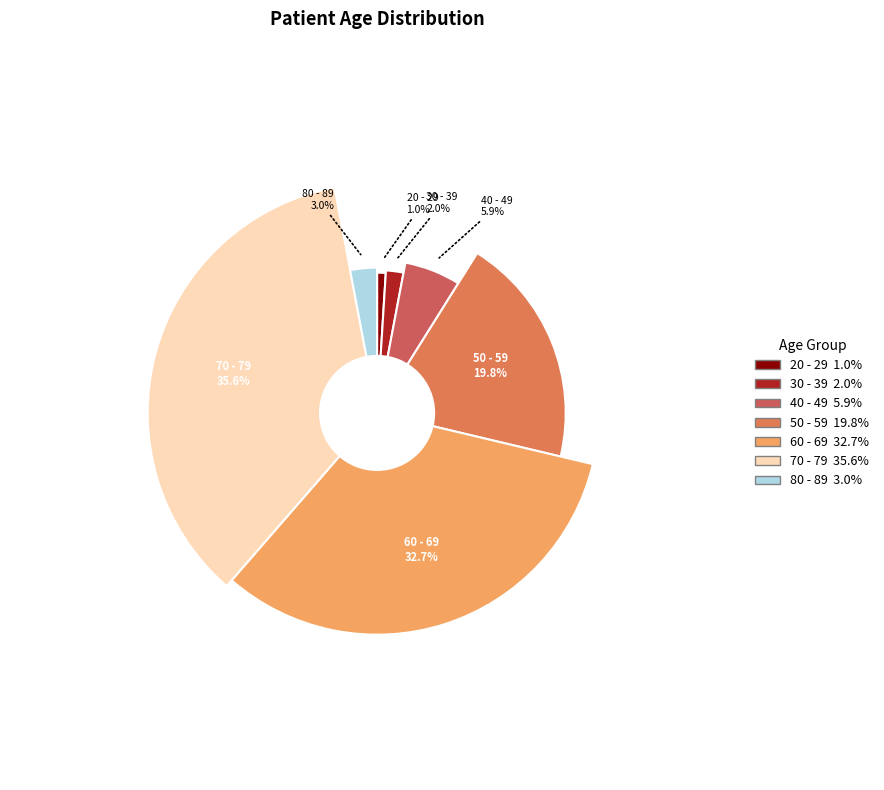

To the nearest percent, what percentage of the pie is 50 - 59?

20%